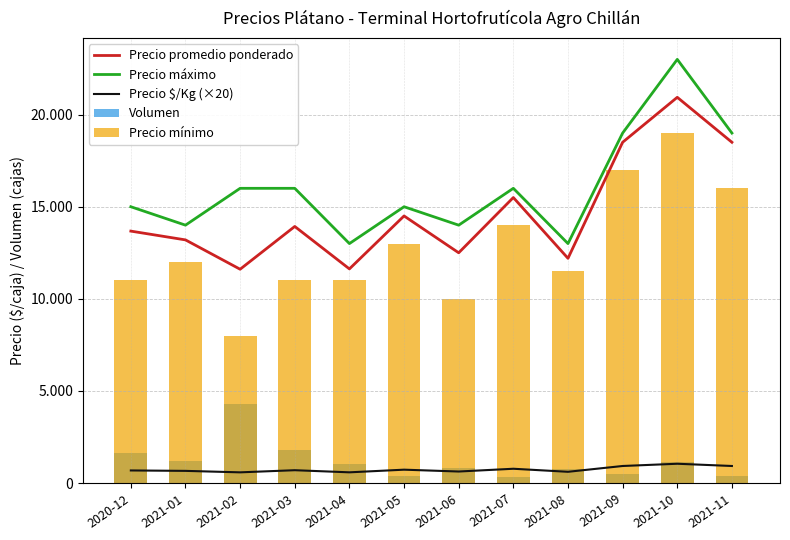

Reading left to right, what are all the values shown in this chart?

Precio promedio ponderado: 2020-12=13677	2021-01=13200	2021-02=11607	2021-03=13929	2021-04=11625	2021-05=14500	2021-06=12500	2021-07=15500	2021-08=12200	2021-09=18500	2021-10=20941	2021-11=18500
Precio máximo: 2020-12=15000	2021-01=14000	2021-02=16000	2021-03=16000	2021-04=13000	2021-05=15000	2021-06=14000	2021-07=16000	2021-08=13000	2021-09=19000	2021-10=23000	2021-11=19000
Precio $/Kg (×20): 2020-12=683	2021-01=660	2021-02=580	2021-03=696	2021-04=581	2021-05=725	2021-06=625	2021-07=775	2021-08=610	2021-09=925	2021-10=1047	2021-11=925
Volumen: 2020-12=1630	2021-01=1200	2021-02=4290	2021-03=1820	2021-04=1060	2021-05=360	2021-06=840	2021-07=320	2021-08=770	2021-09=510	2021-10=1130	2021-11=360
Precio mínimo: 2020-12=11000	2021-01=12000	2021-02=8000	2021-03=11000	2021-04=11000	2021-05=13000	2021-06=10000	2021-07=14000	2021-08=11500	2021-09=17000	2021-10=19000	2021-11=16000